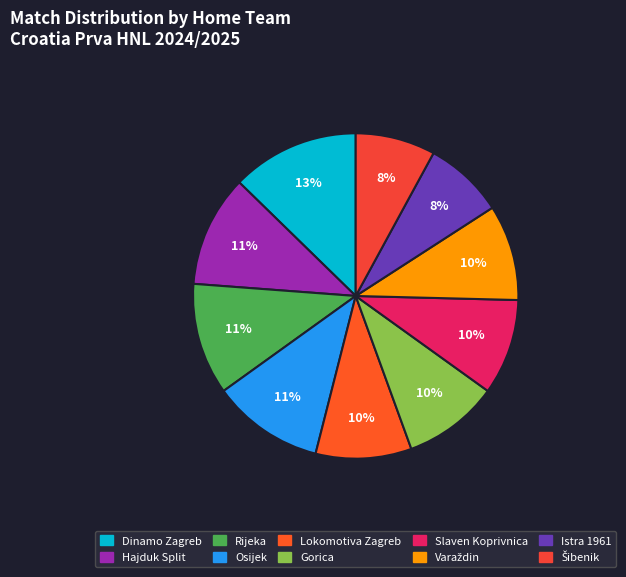

What is the smallest slice in the pie chart?

Istra 1961